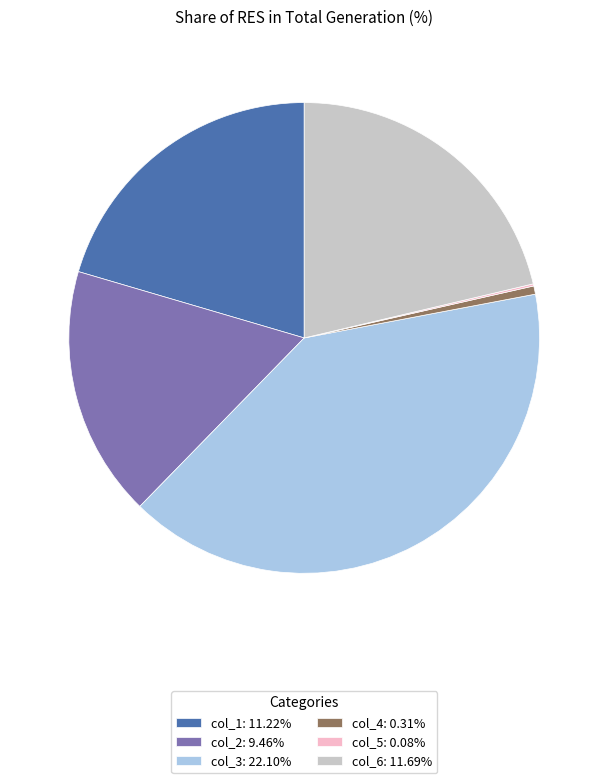

Combined, do col_3: 22.10% and col_1: 11.22% account for over 50%?

Yes